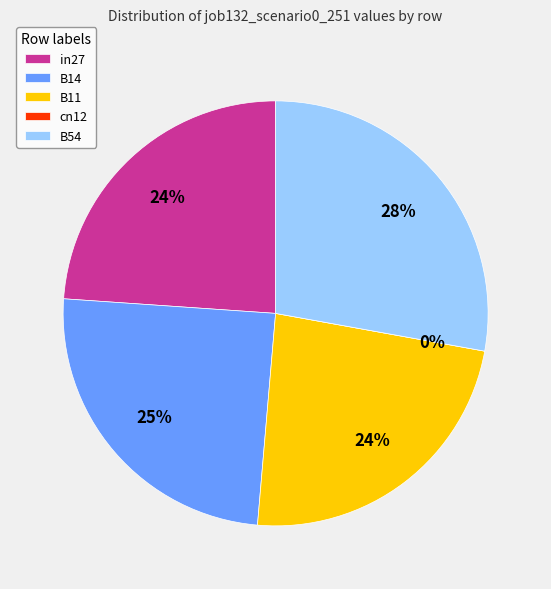

Rank the categories by value from lowest to highest.

cn12, B11, in27, B14, B54